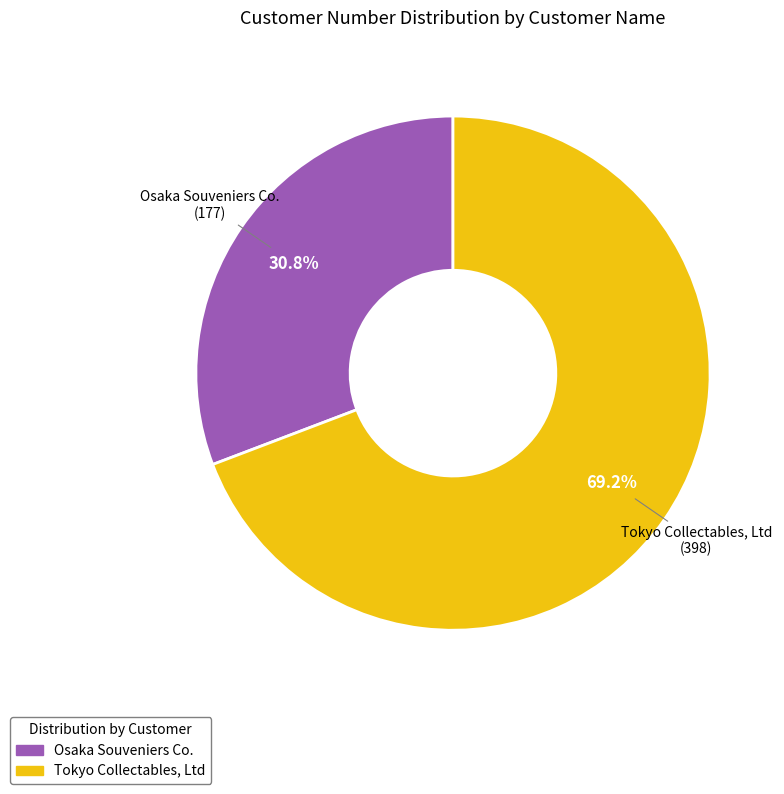

What is the ratio of the value at Osaka Souveniers Co. to the value at Tokyo Collectables, Ltd?

0.4